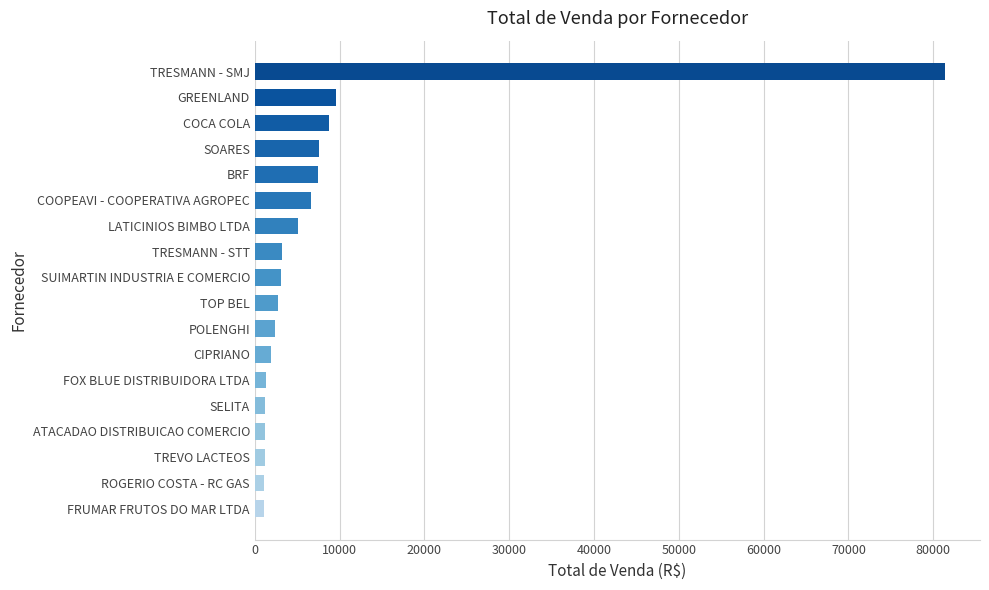

Between GREENLAND and TREVO LACTEOS, which is larger?

GREENLAND